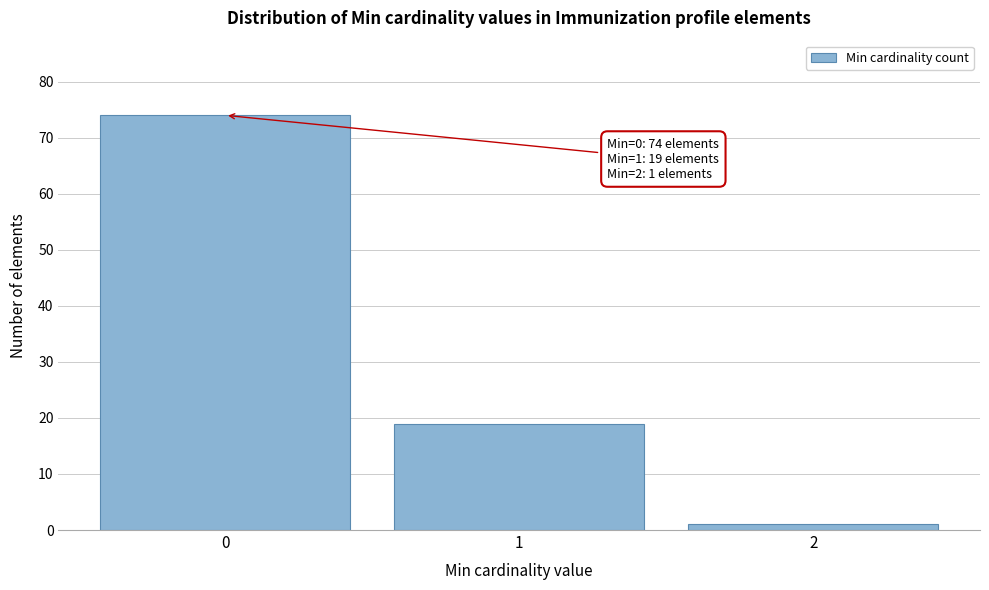

Reading right to left, extract all data points from this chart.

1	19	74